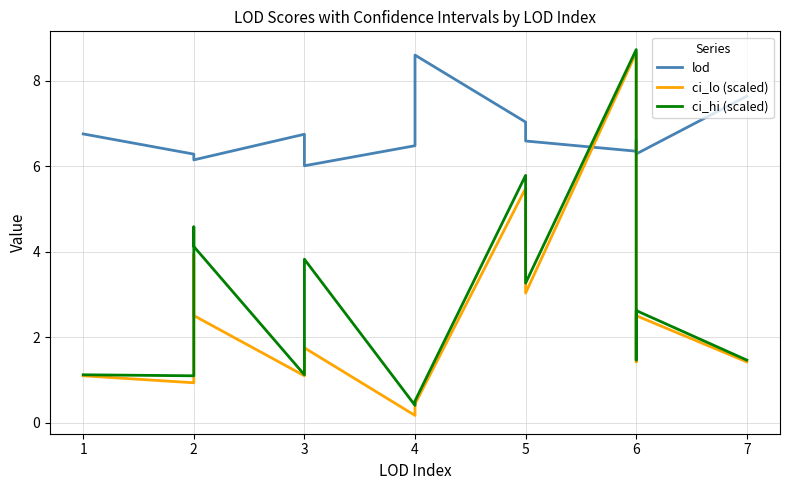

Which series has the largest total across all categories?

lod